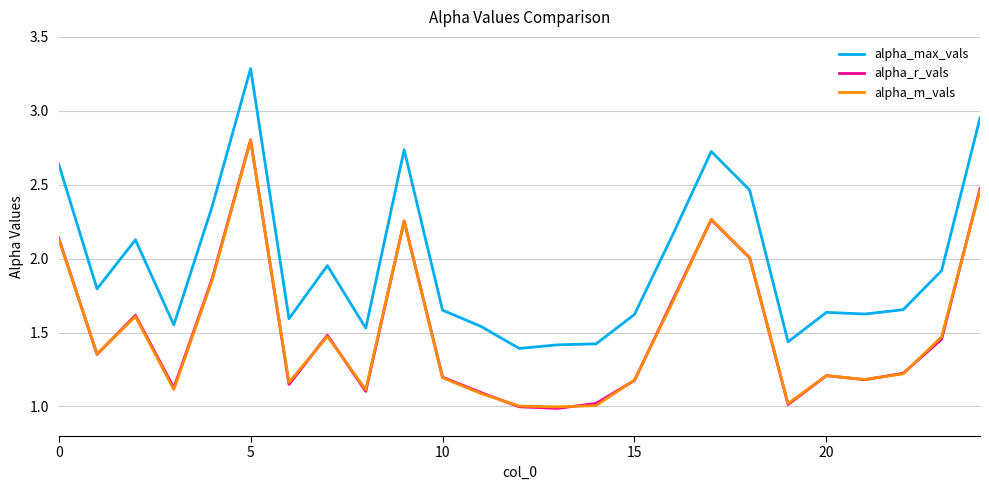

True or false: alpha_max_vals and alpha_m_vals cross at least once.

False